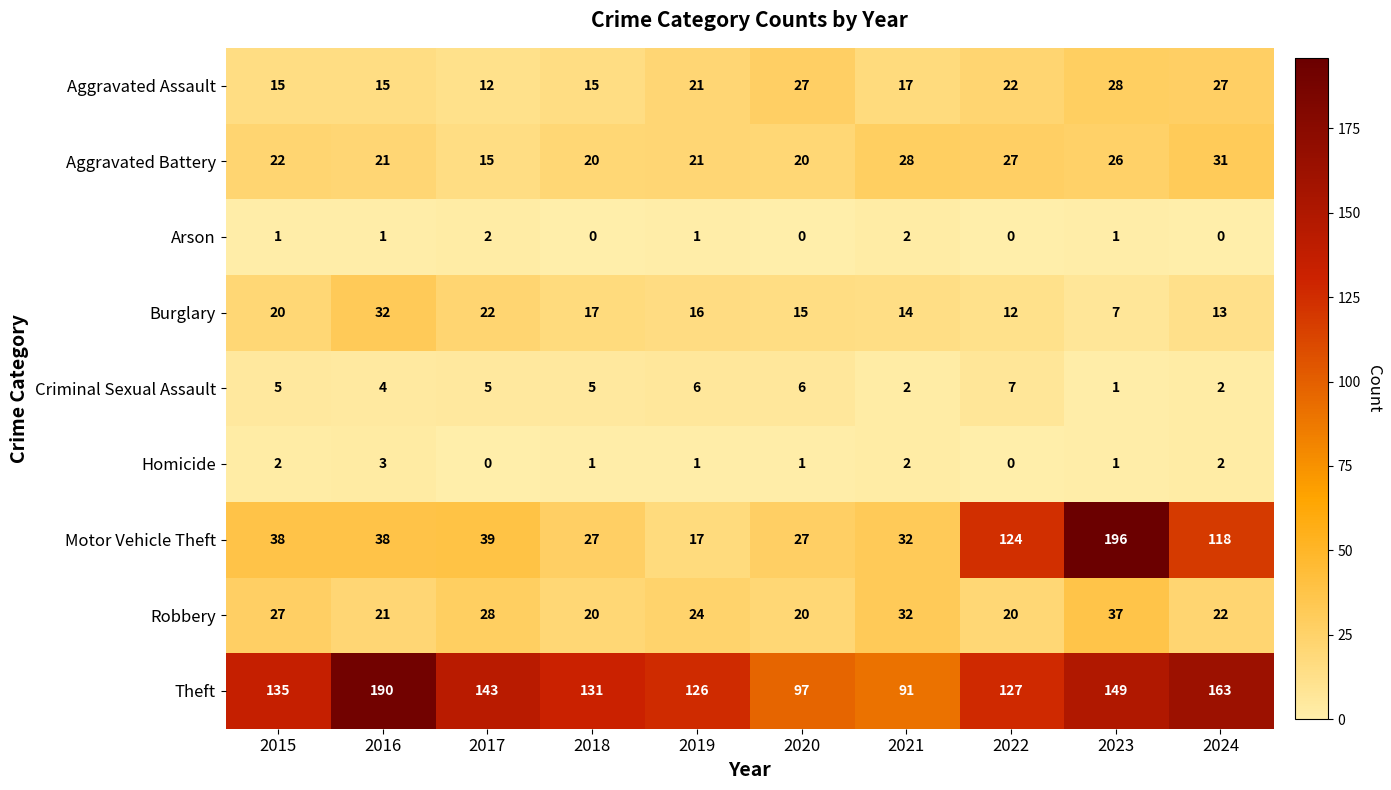

At which category is the sum across all series the highest?

2023